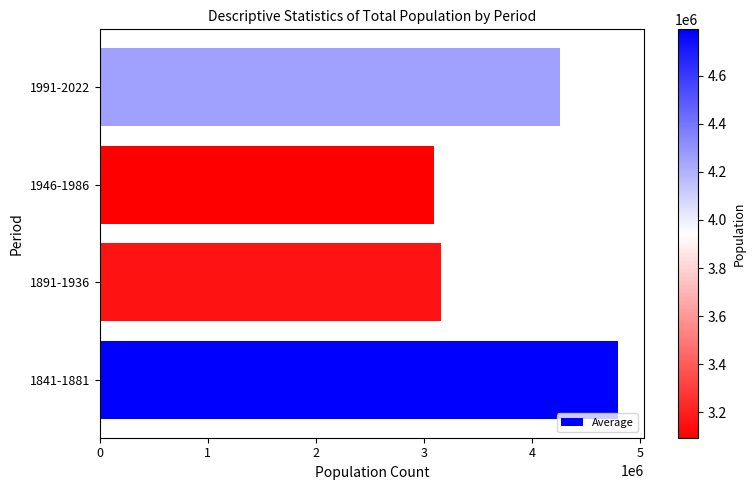

What is the difference between the maximum and second lowest values?

1639011.4